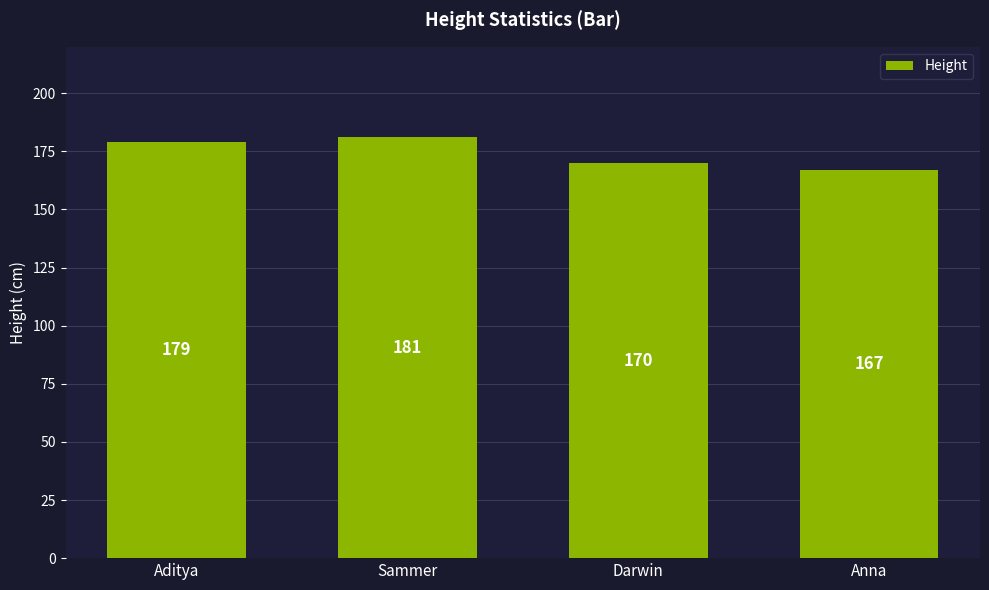

How many bars are there in total?

4